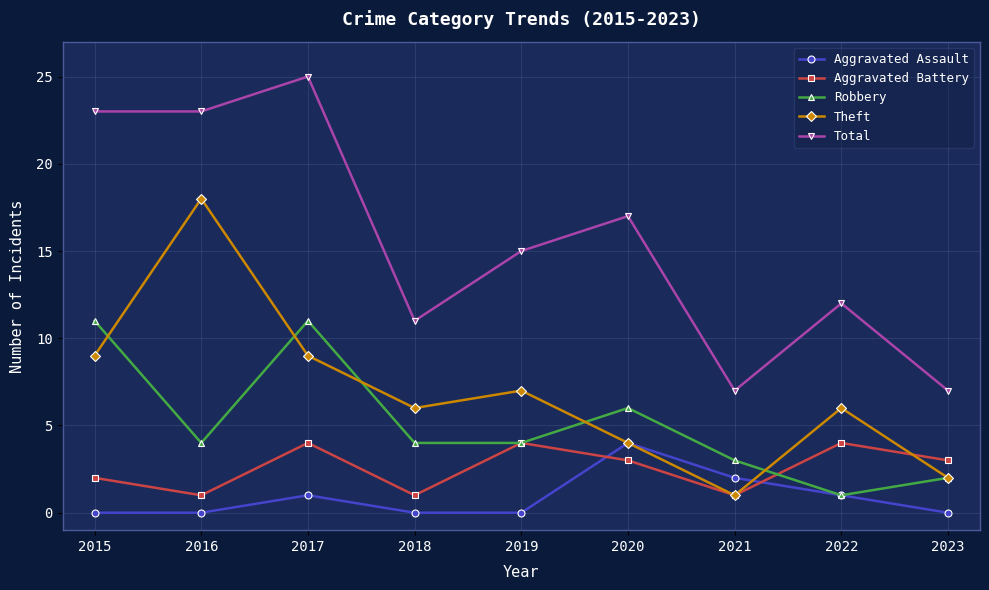

Is the value of Total at 2019 greater than the value of Theft at 2017?

Yes